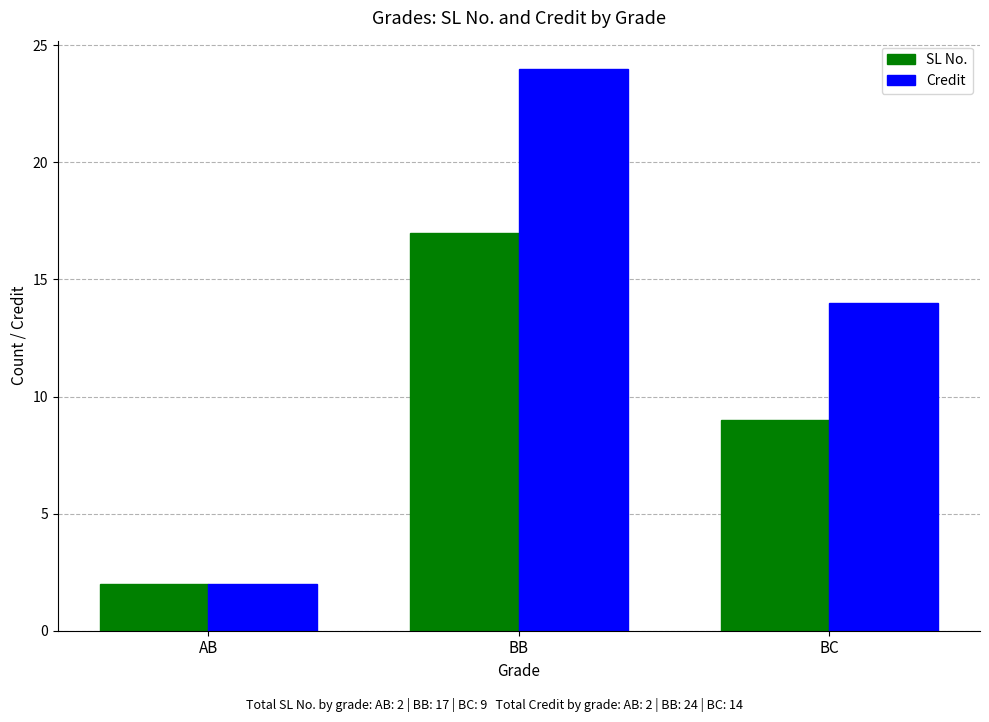

The value of Credit at AB is 1. True or false?

False